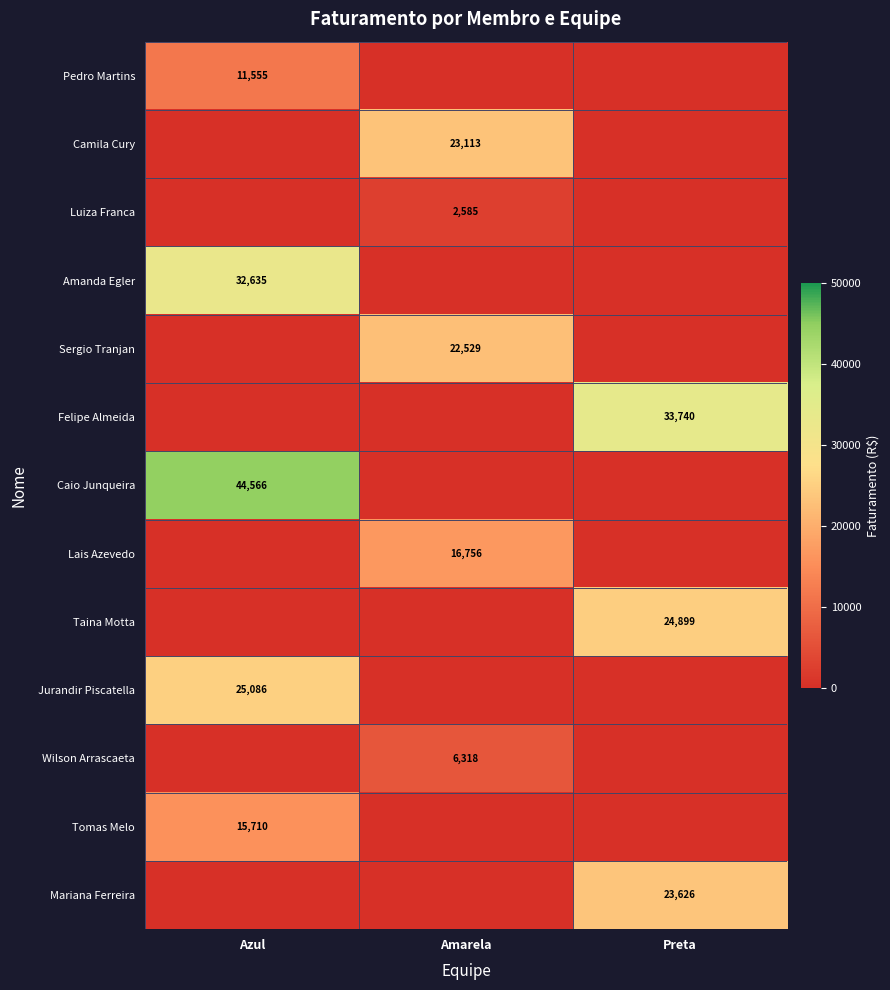

The Pedro Martins series shows 4770 at Amarela. True or false?

False